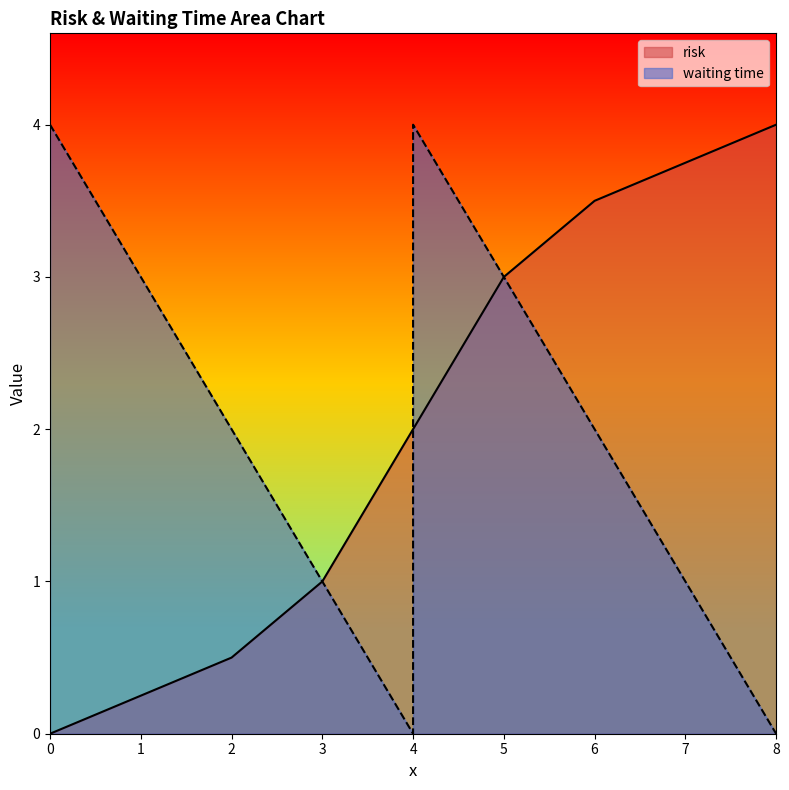

The waiting time series shows 1.6 at 3. True or false?

False